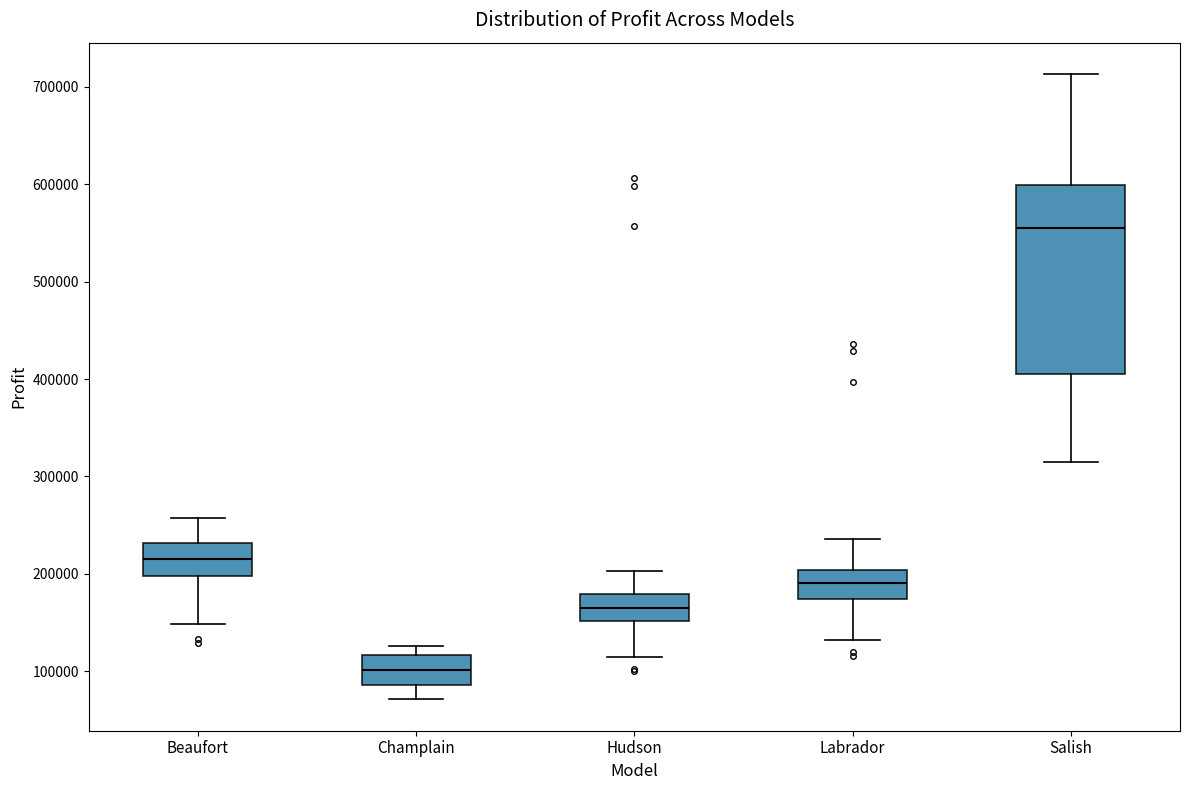

Which box's median line is the highest?

Salish